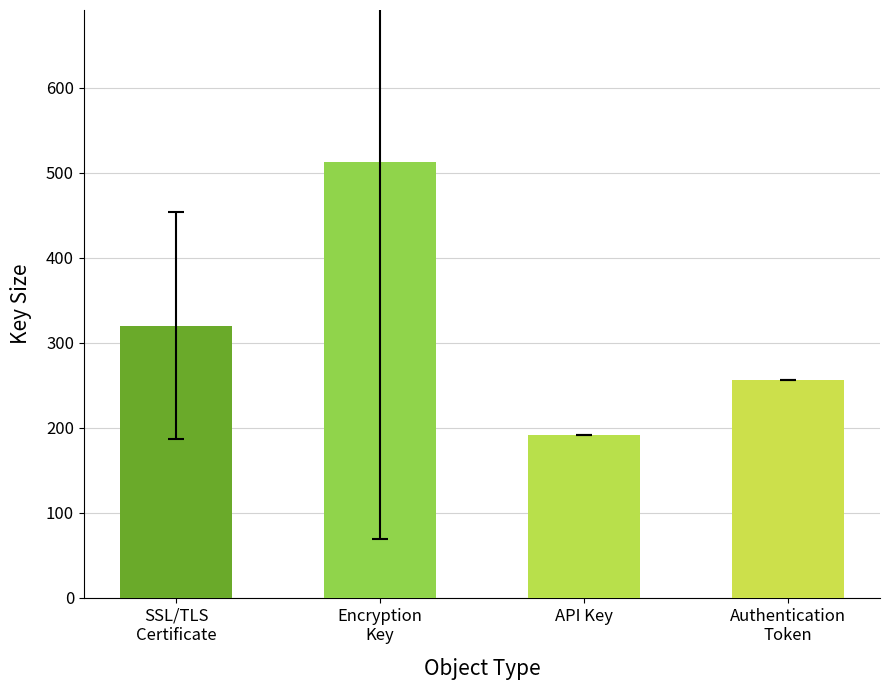

What is the smallest value displayed?

192